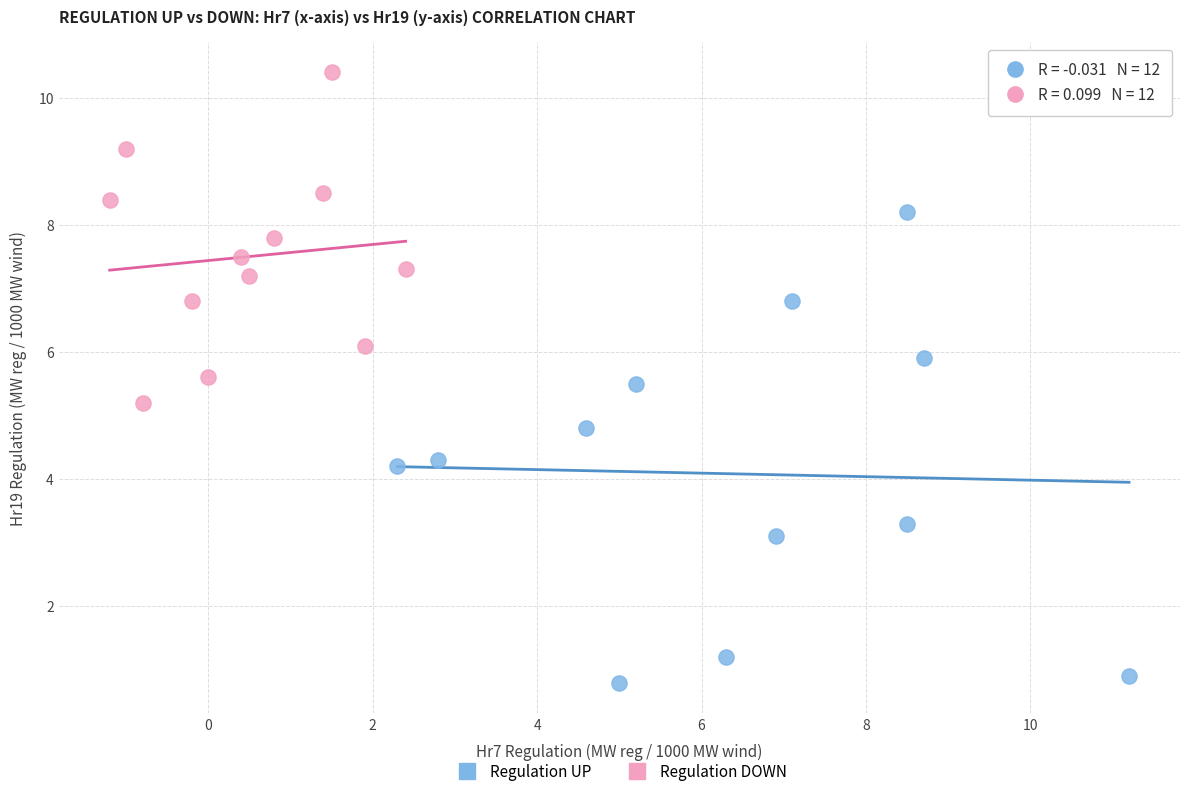

What are all the series names shown in the legend?

Regulation UP, Regulation DOWN